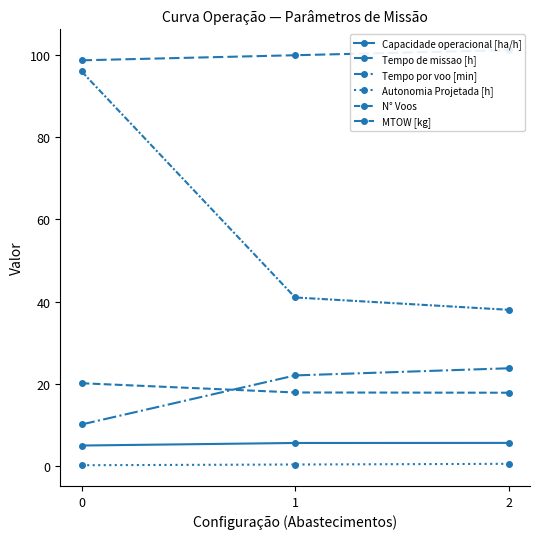

Between 1 and 2, which series saw the biggest shift?

N° Voos